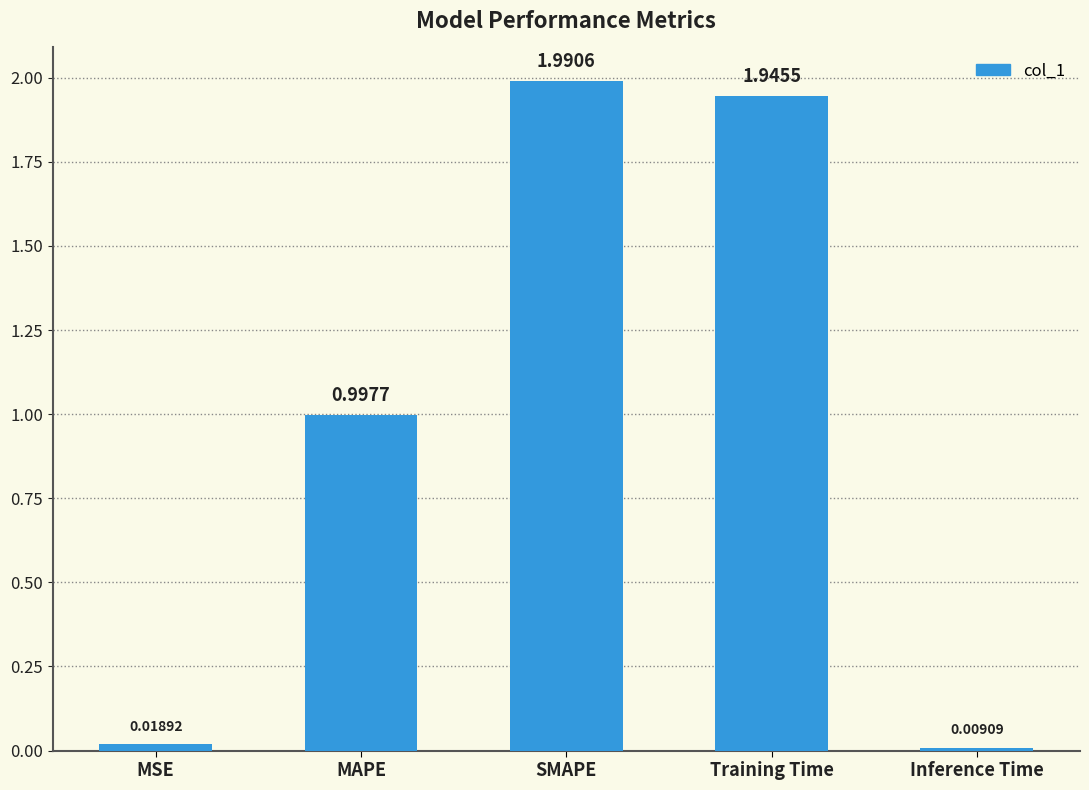

What is the label of the 5th bar from the left?

Inference Time